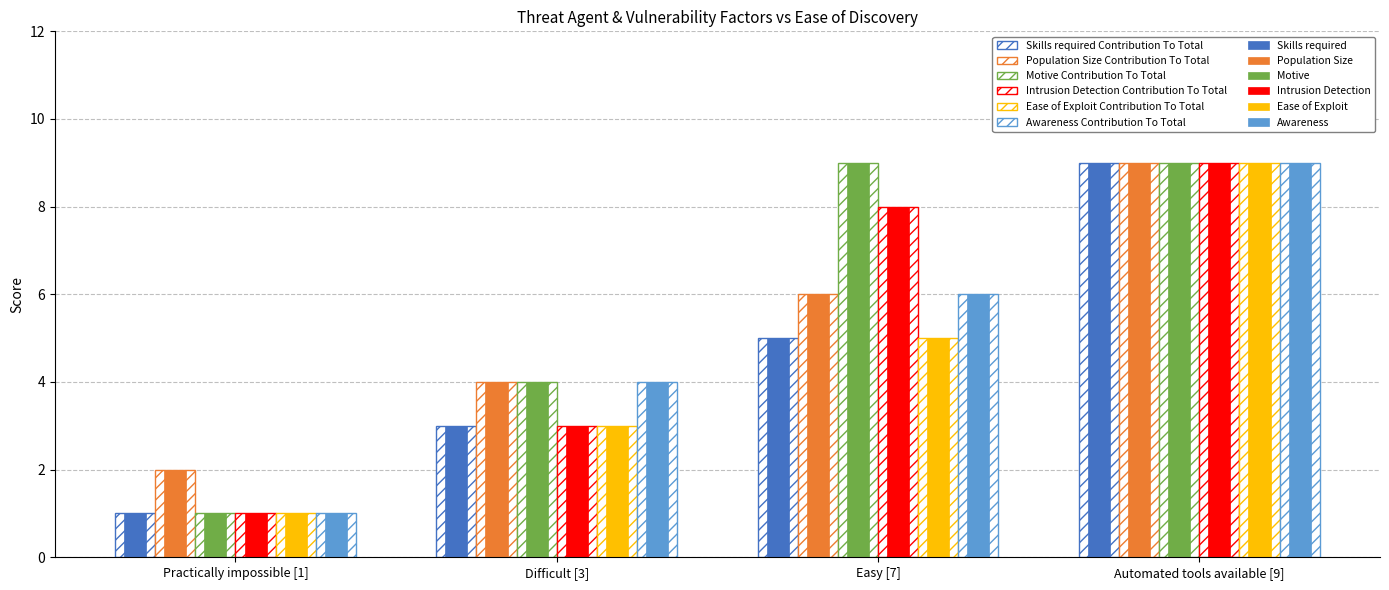

What is the lowest value of the Population Size series?

2